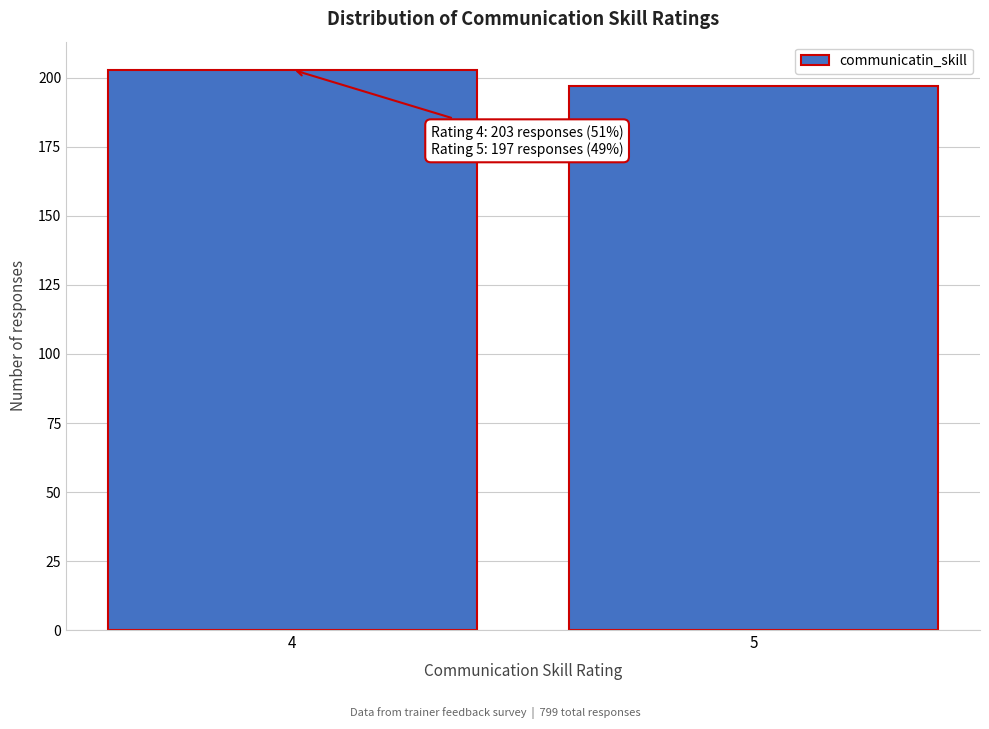

Reading right to left, list all the values displayed in this chart.

197	203